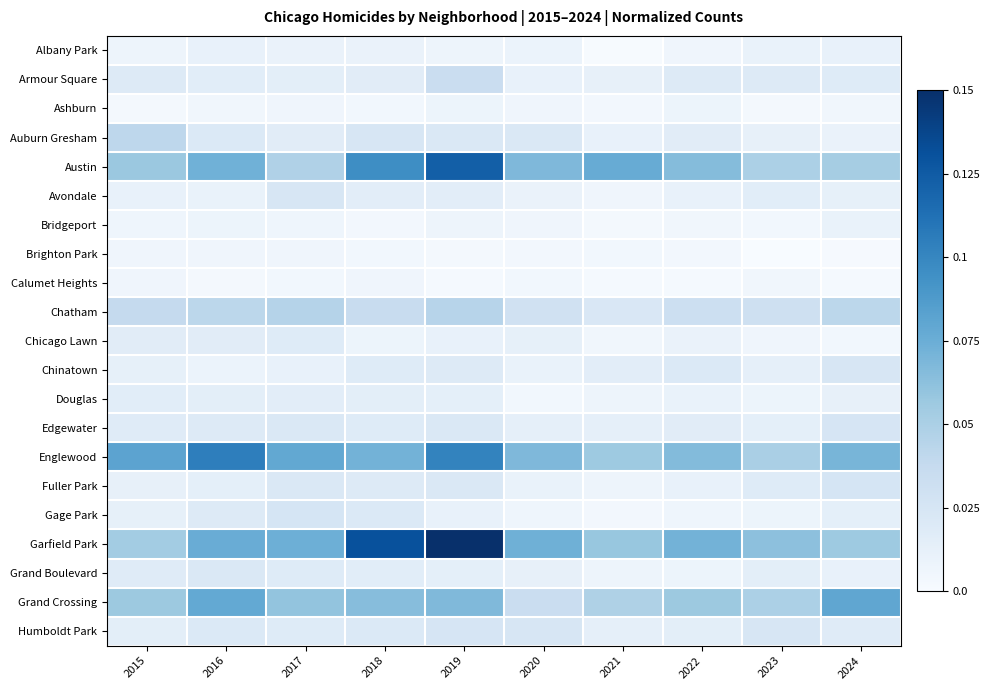

Which series has the largest total across all categories?

Garfield Park